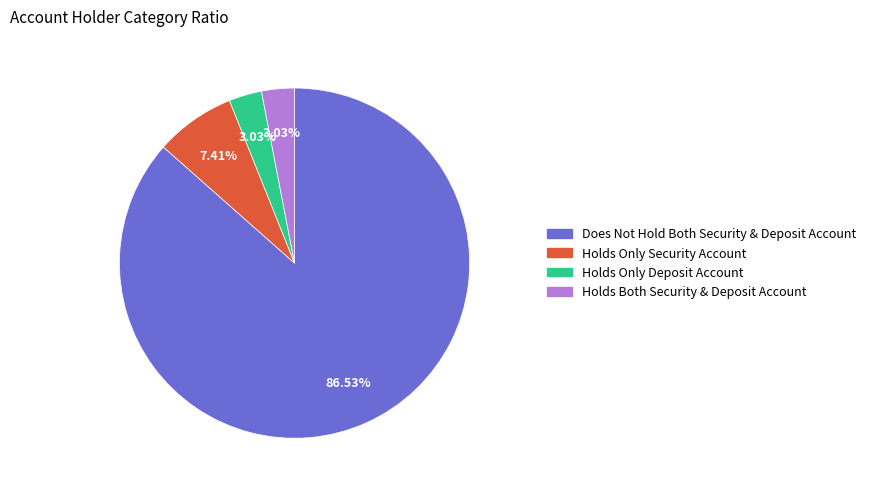

Is there a majority slice in this chart?

Yes